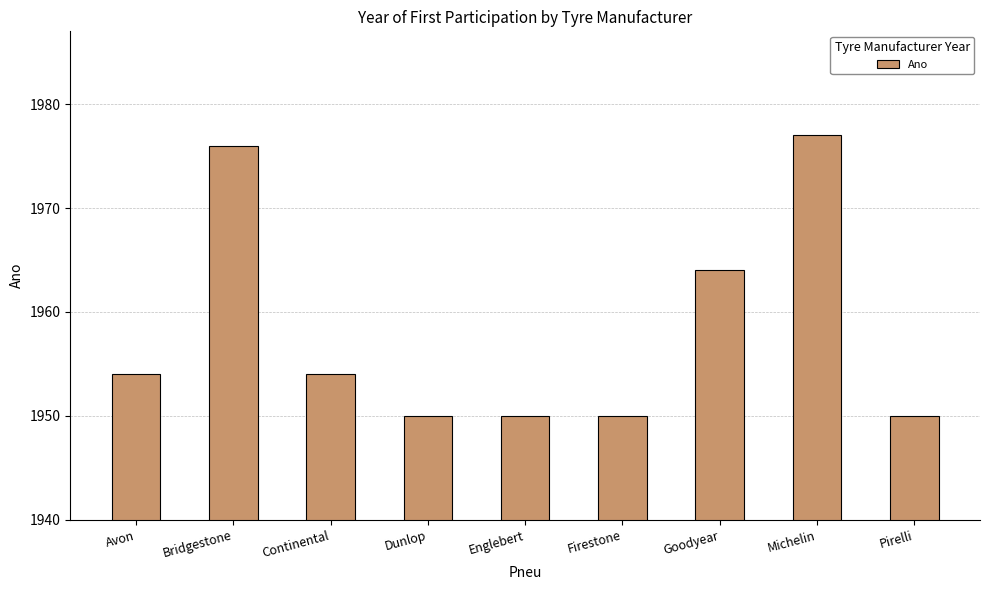

Reading left to right, list all the values displayed in this chart.

Avon=1954	Bridgestone=1976	Continental=1954	Dunlop=1950	Englebert=1950	Firestone=1950	Goodyear=1964	Michelin=1977	Pirelli=1950